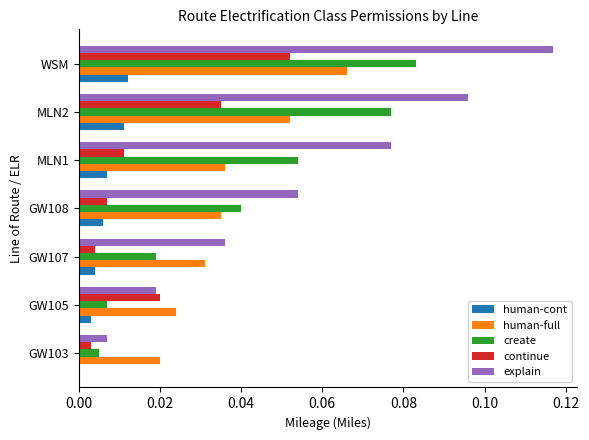

Which category has the highest value in the create series?

WSM